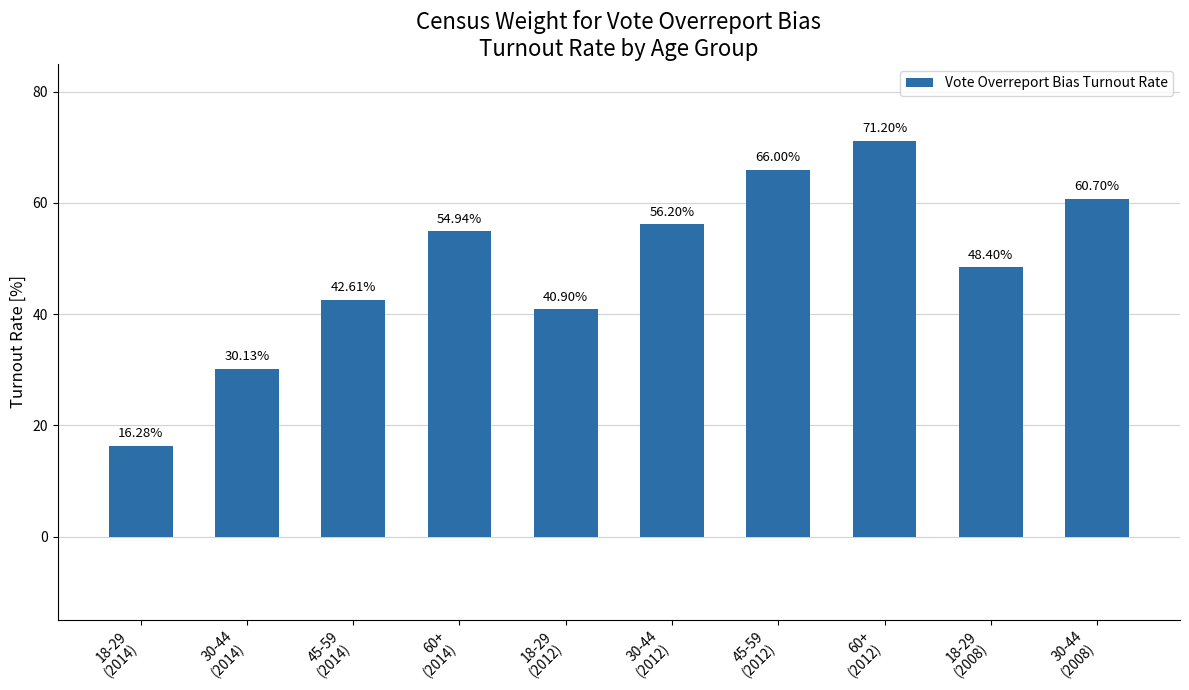

The chart shows a value of 0.1 at 18-29
(2014). True or false?

False